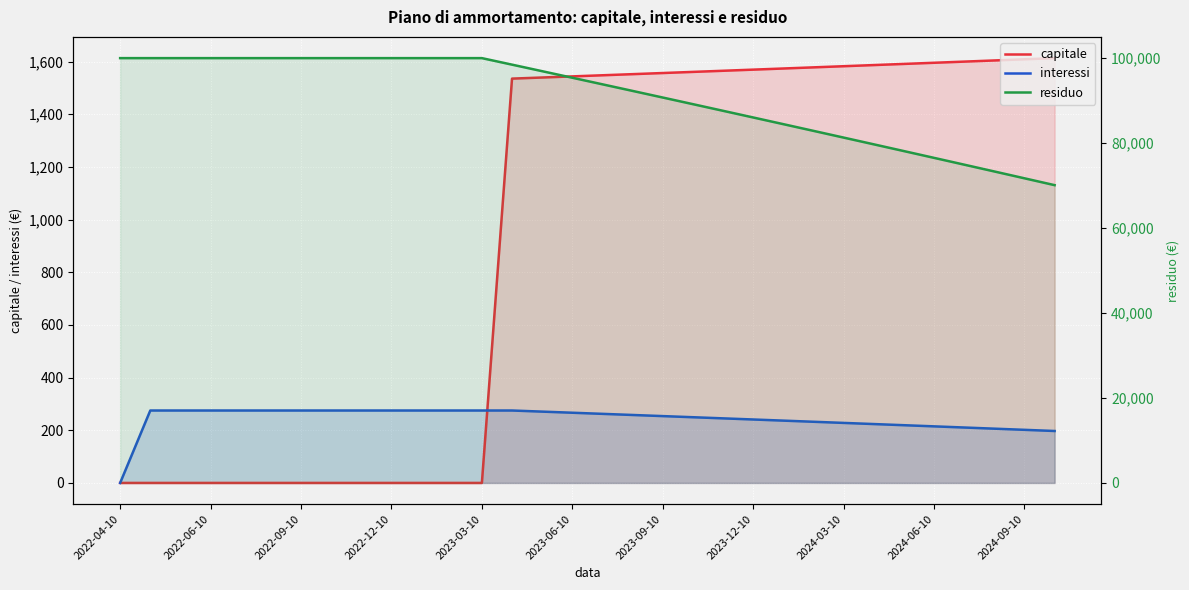

Which series changed the most between 14 and 15?

residuo